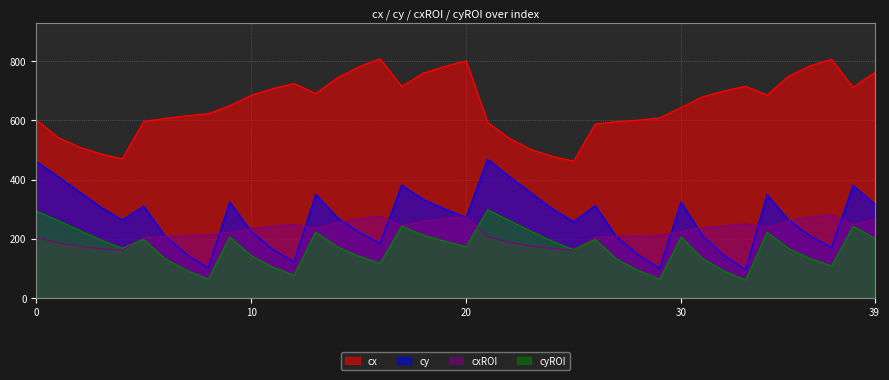

True or false: cx and cxROI cross at least once.

False